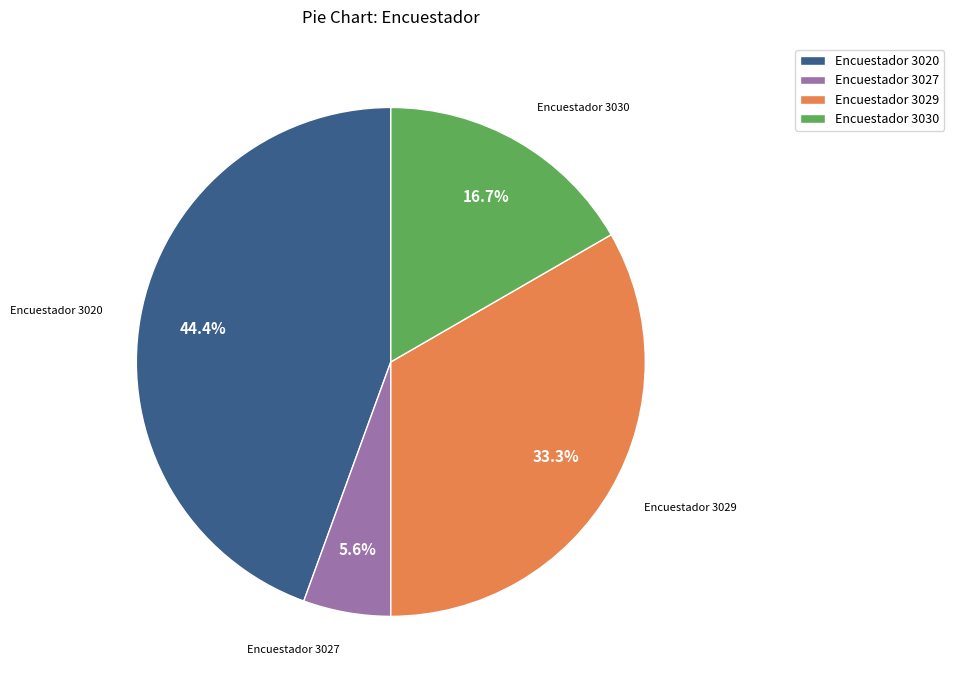

Does any single category account for the majority?

No